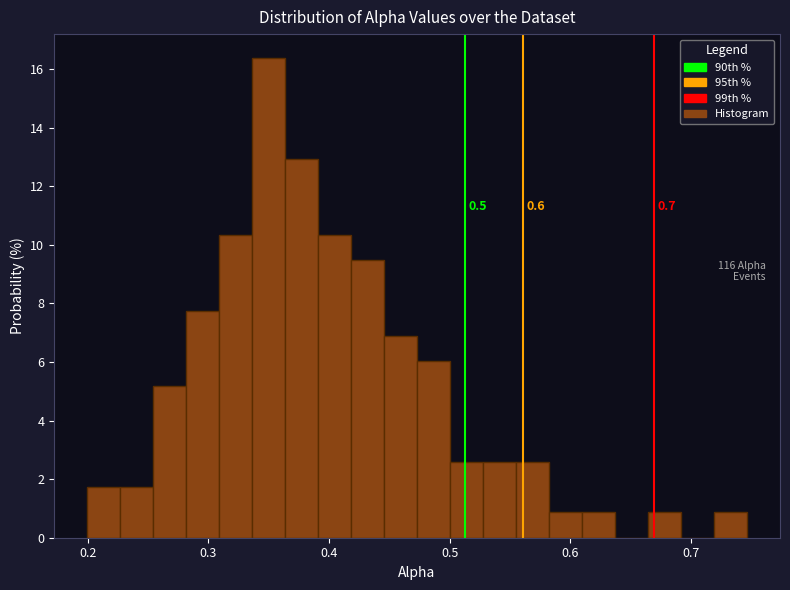

Around what value on the x-axis is the tallest bar? Give the approximate position of its centre, as read against the axis.

0.35